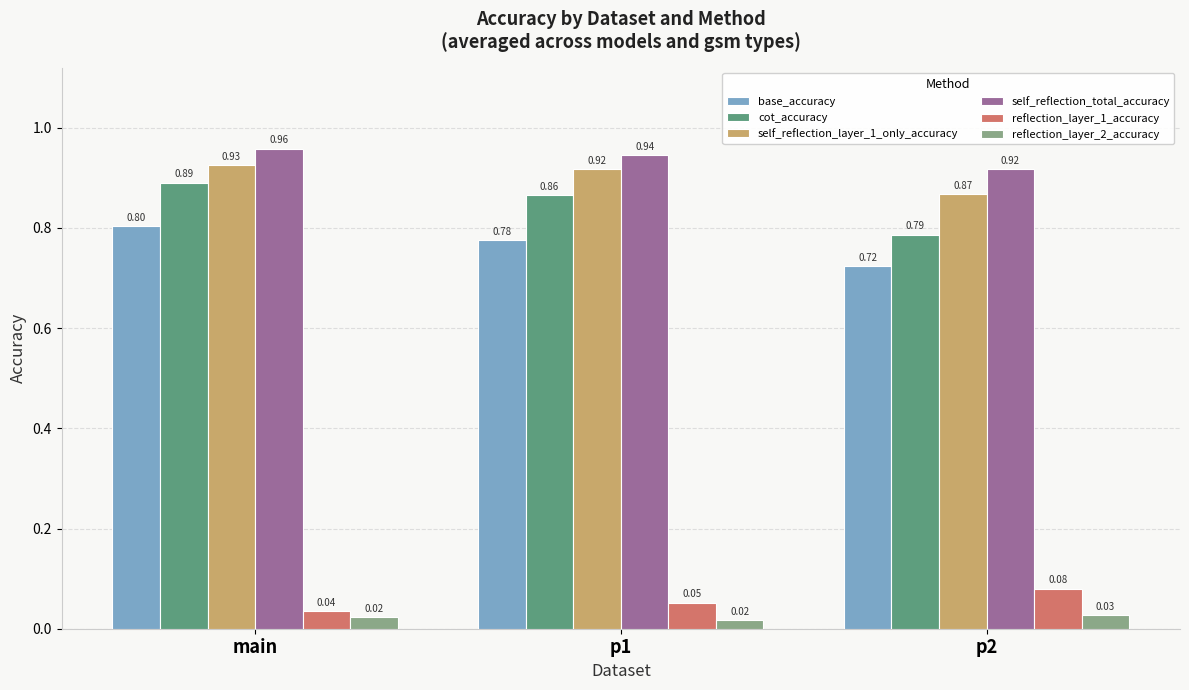

What is the sum of all cot_accuracy values?

2.5